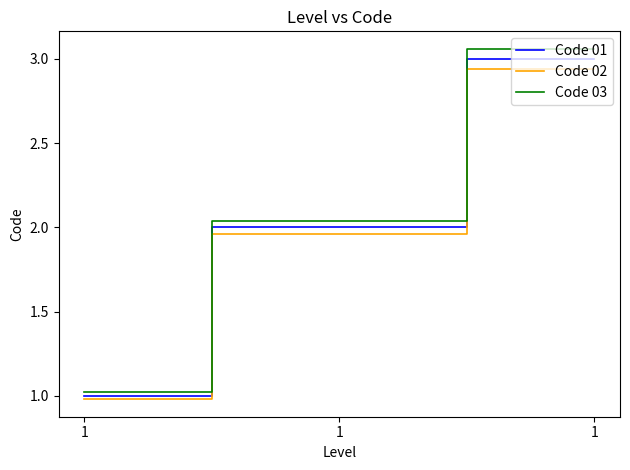

Which category has the highest value in the Code 03 series?

1